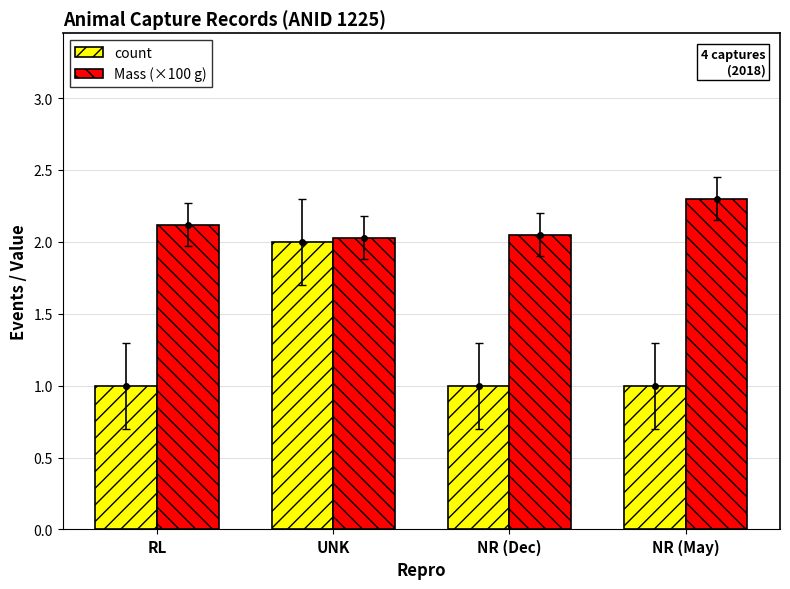

How many bars are there in total?

8